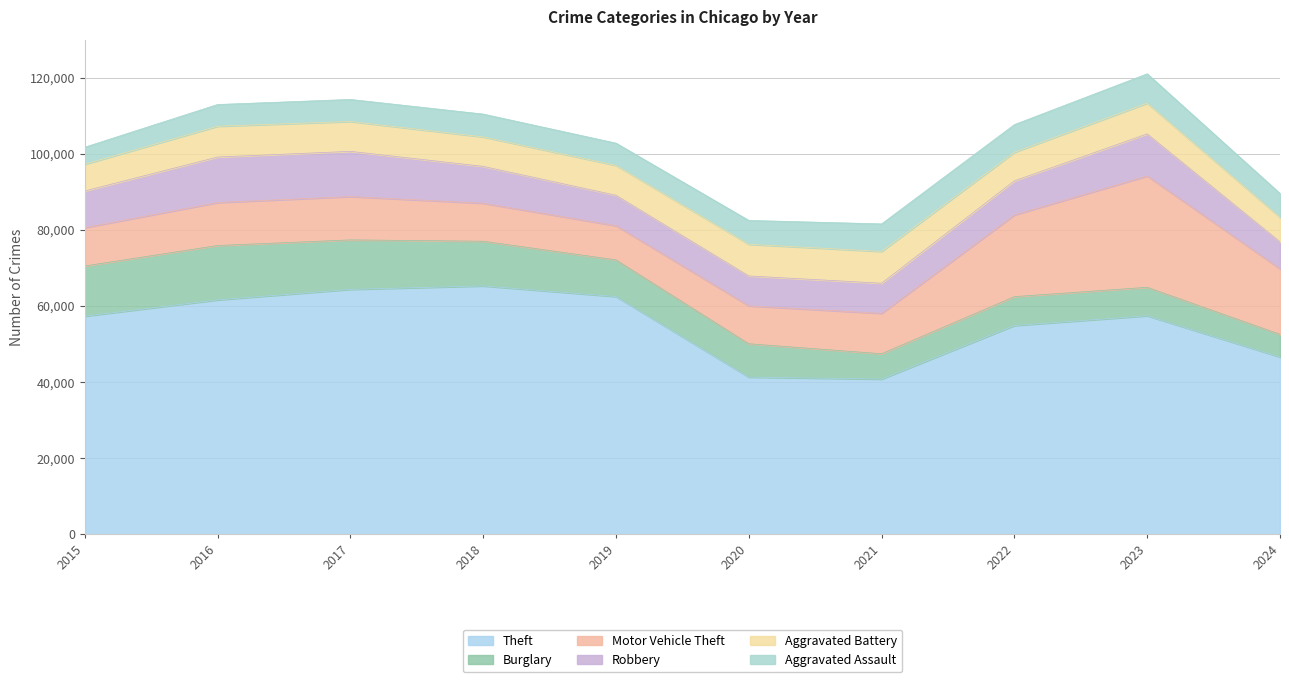

List the labels in order of Theft value, largest first.

2018, 2017, 2019, 2016, 2023, 2015, 2022, 2024, 2020, 2021